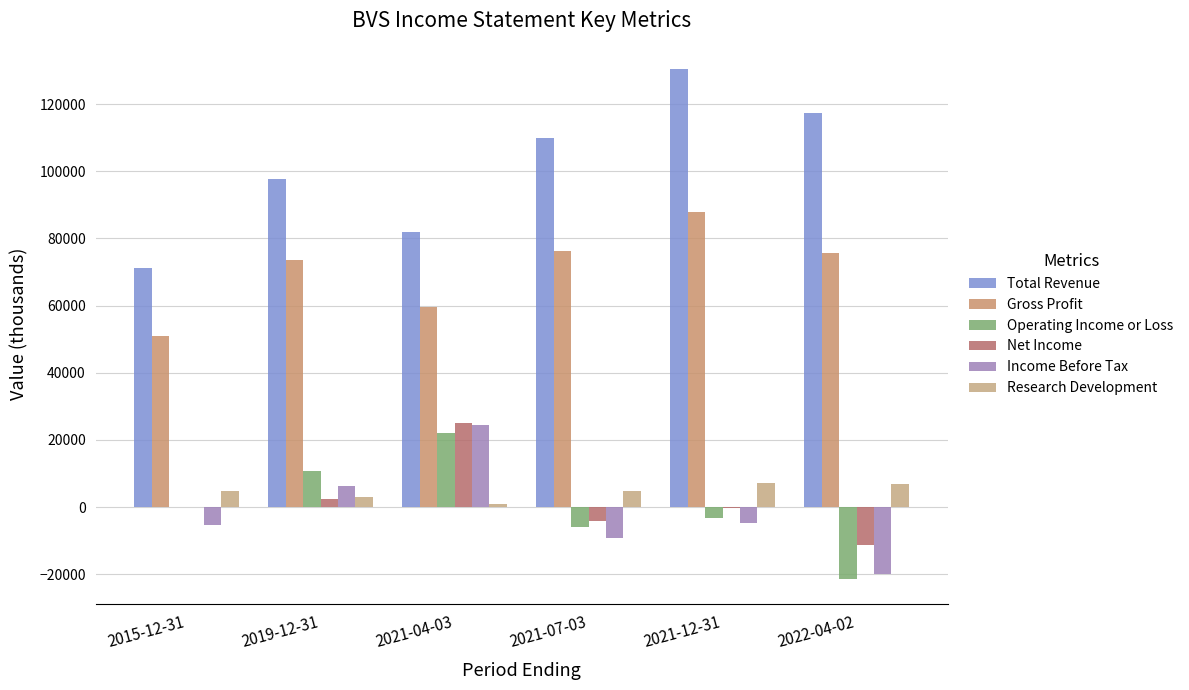

Count the number of data series in this chart.

6